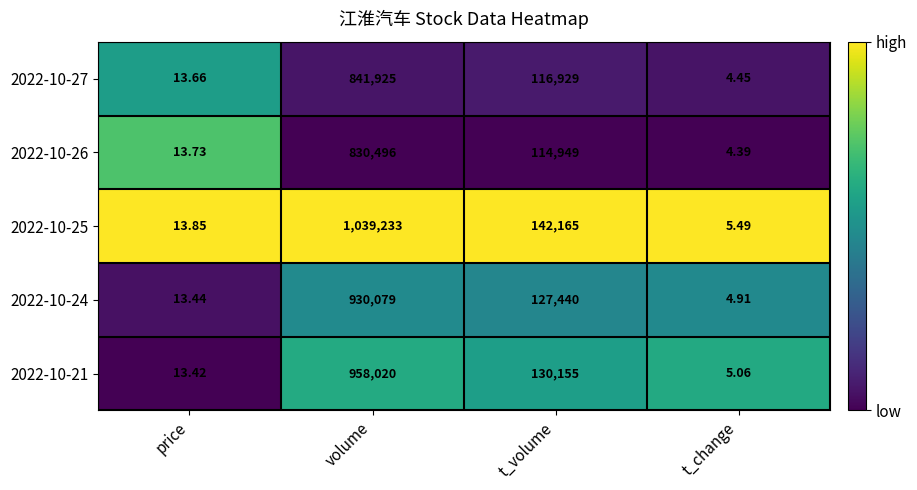

Where does the 2022-10-24 series first go above 127440?

volume